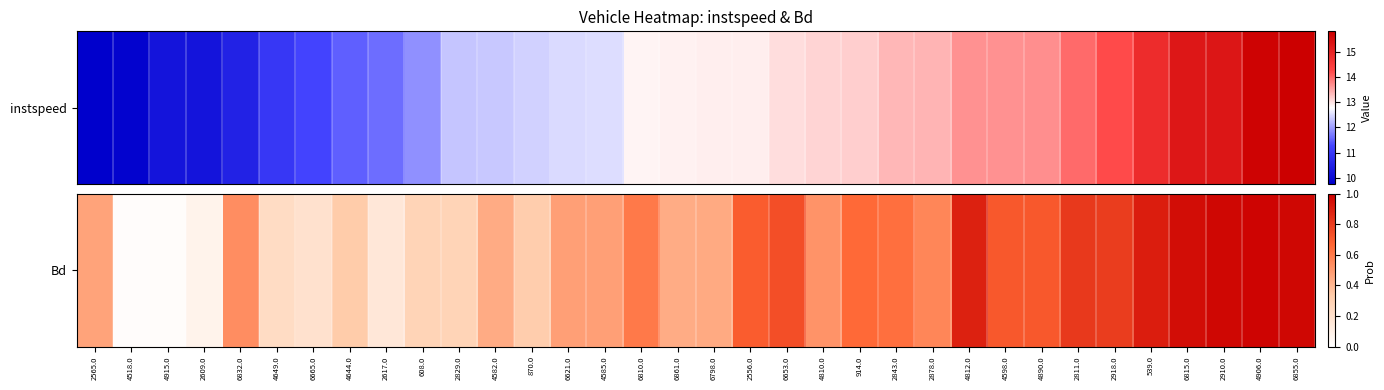

Reading left to right, transcribe all the data shown in this chart.

2565.0=0.5	4518.0=0.0	4915.0=0.0	2609.0=0.1	6832.0=0.5	4649.0=0.2	6665.0=0.2	4644.0=0.3	2617.0=0.2	608.0=0.3	2829.0=0.3	4582.0=0.4	870.0=0.3	6621.0=0.5	4585.0=0.5	6810.0=0.6	6861.0=0.4	6798.0=0.4	2556.0=0.7	6653.0=0.7	4810.0=0.5	914.0=0.7	2843.0=0.6	2878.0=0.6	4812.0=0.9	4598.0=0.7	4890.0=0.7	2811.0=0.8	2918.0=0.8	539.0=0.9	6815.0=1.0	2910.0=1.0	4906.0=1.0	6855.0=1.0